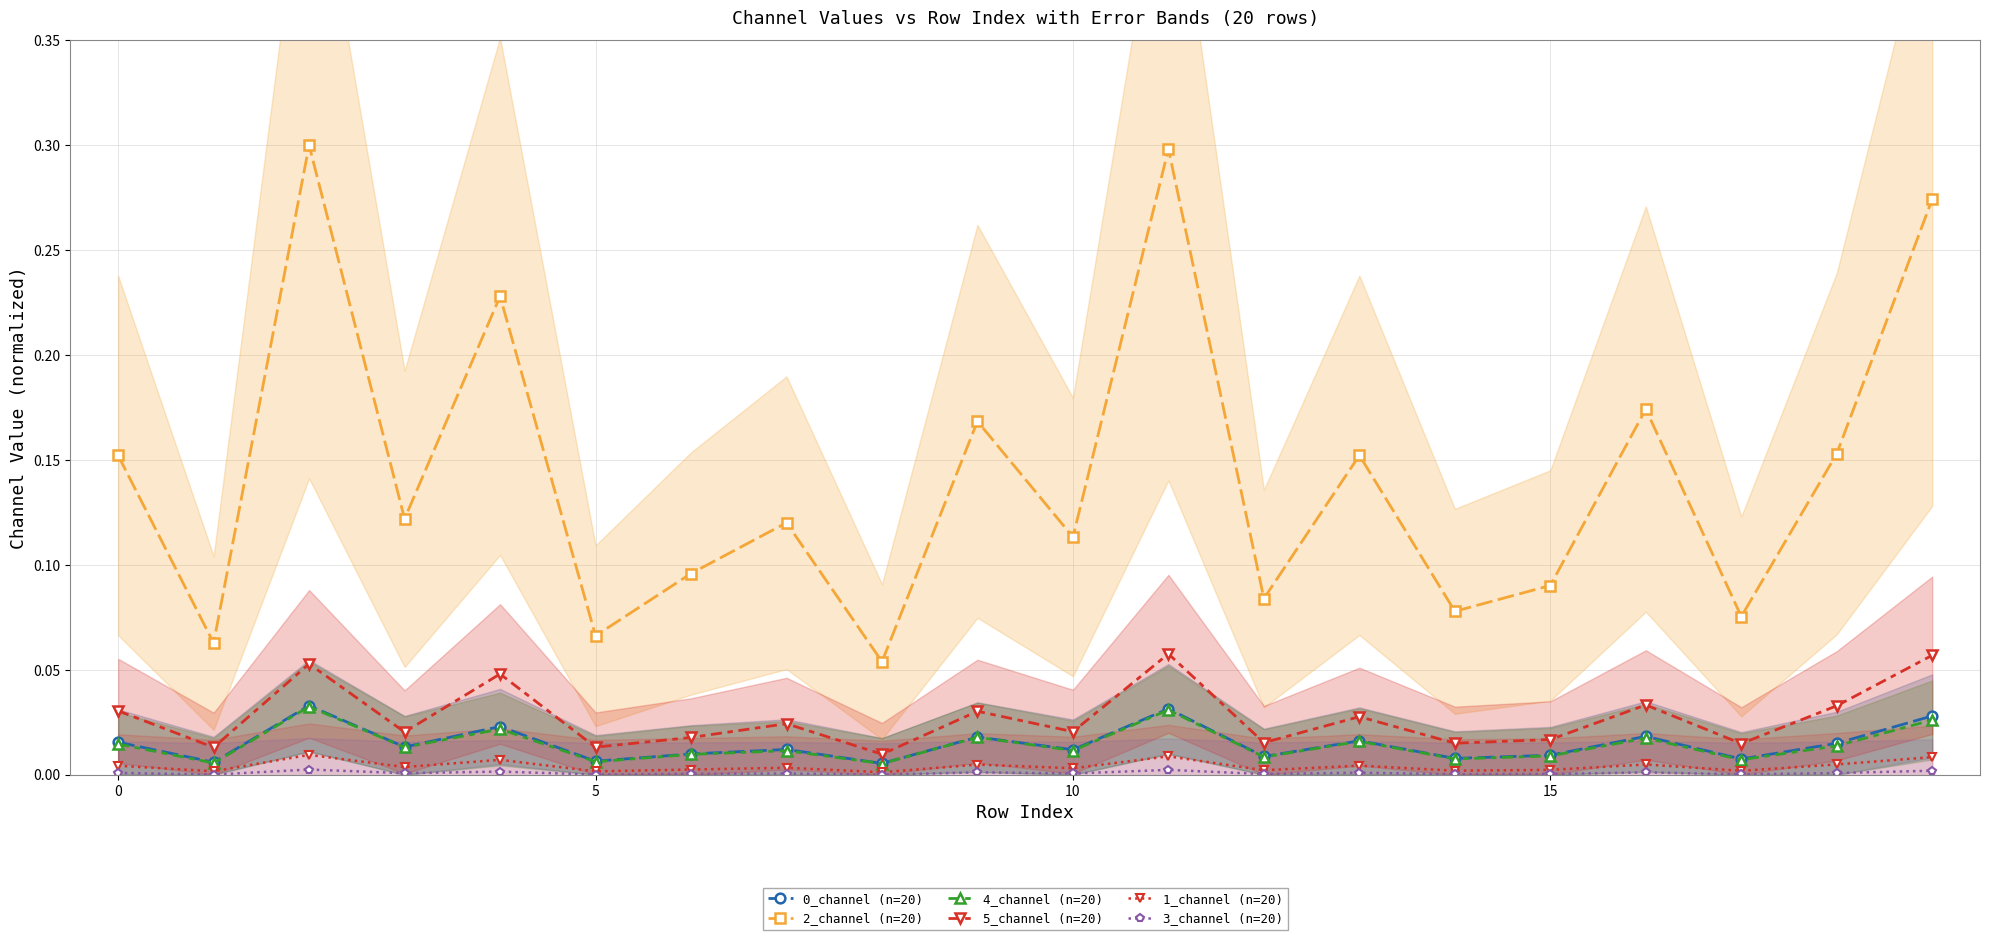

What is the label of the 7th point from the right?

13